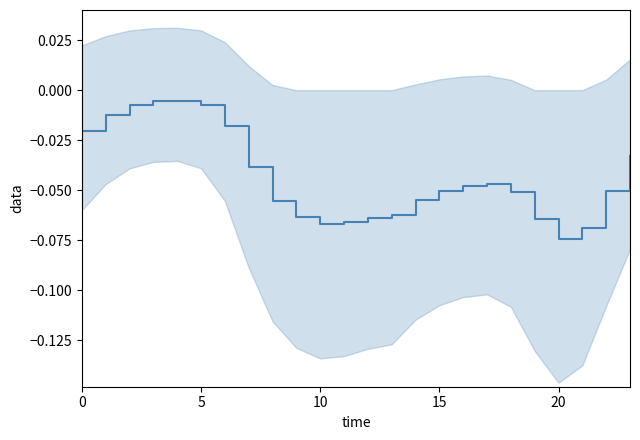

What is the difference between the maximum and minimum values?

0.1